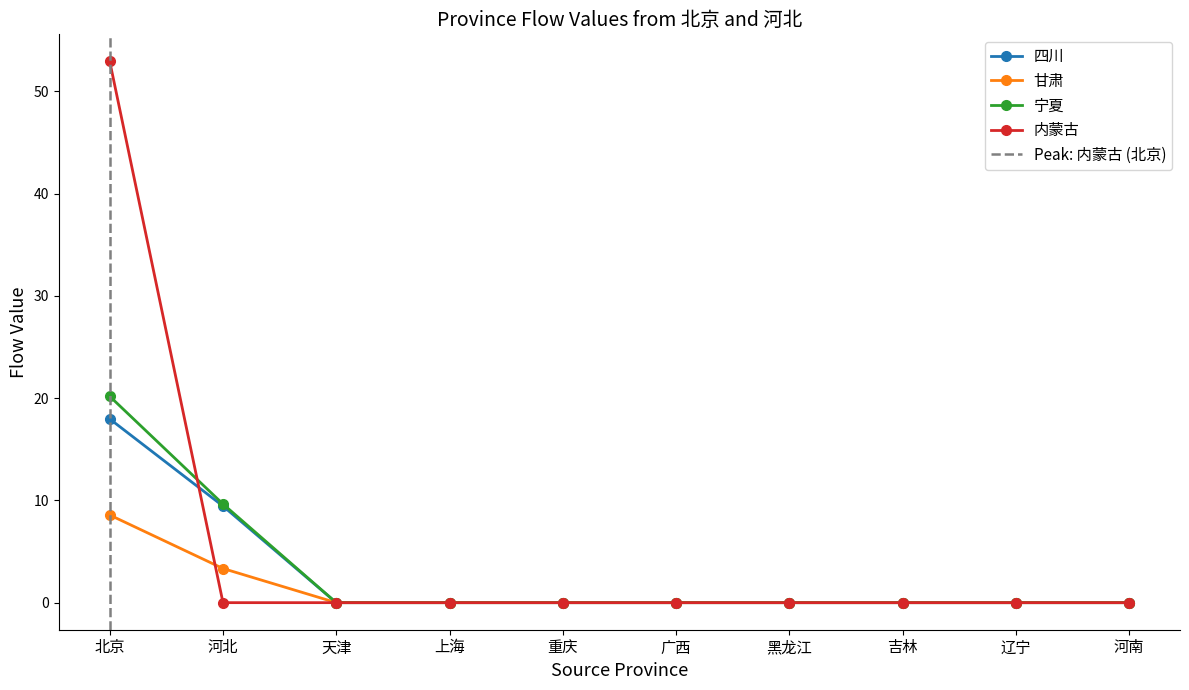

What are all the series names shown in the legend?

四川, 甘肃, 宁夏, 内蒙古